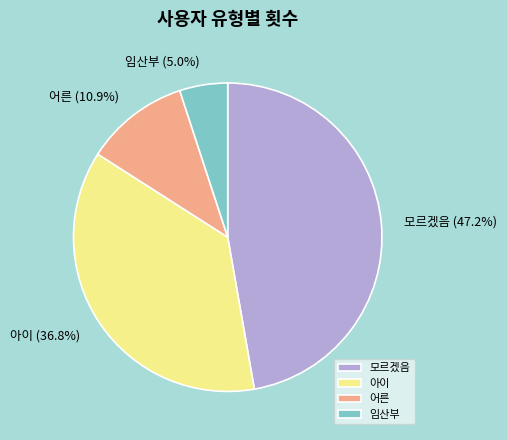

True or false: 임산부 accounts for 15% of the total.

False